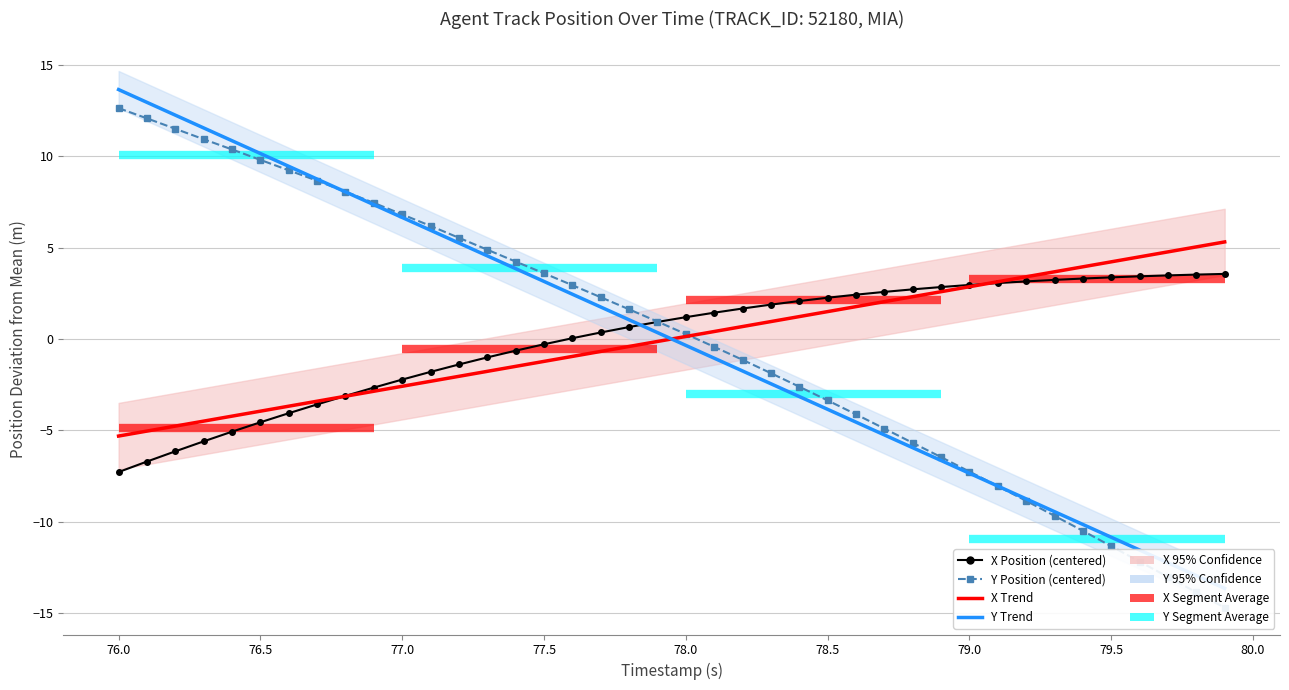

What is the difference between the maximum and minimum values in the X Trend series?

10.6